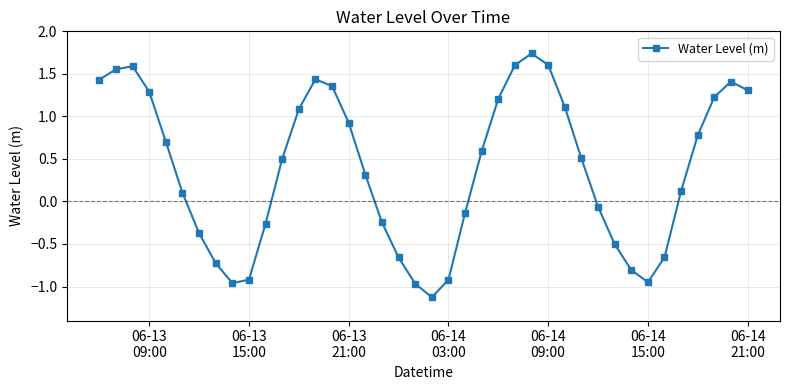

What is the value of the 7th point from the left?

-0.4